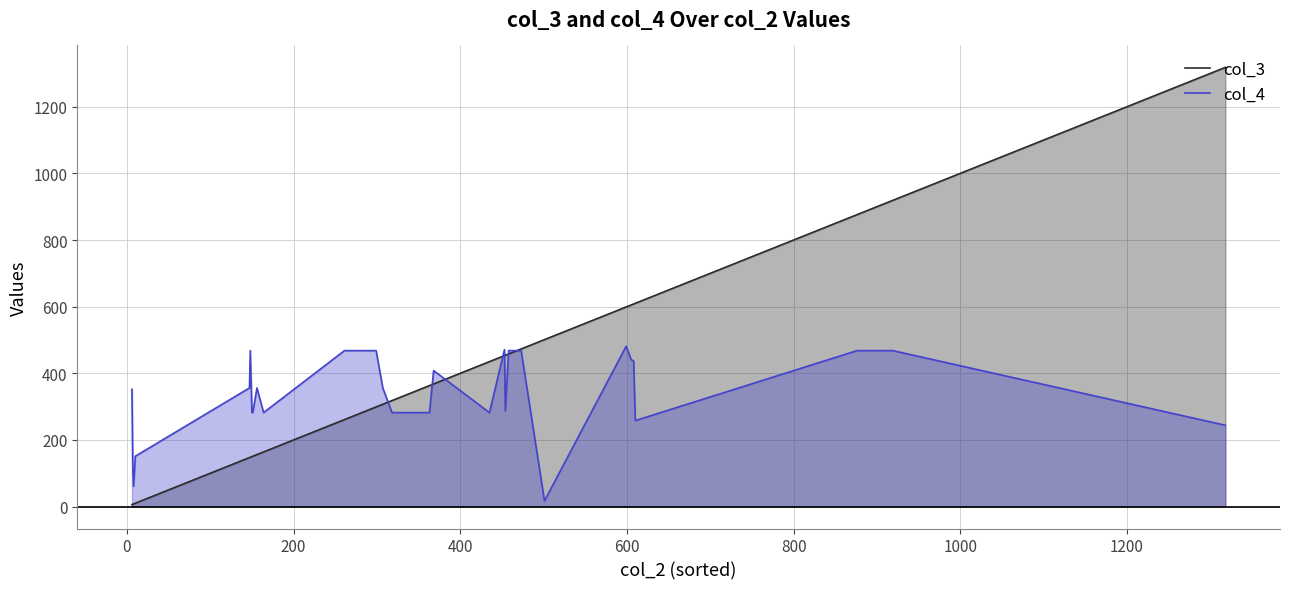

Which series has the largest total across all categories?

col_3